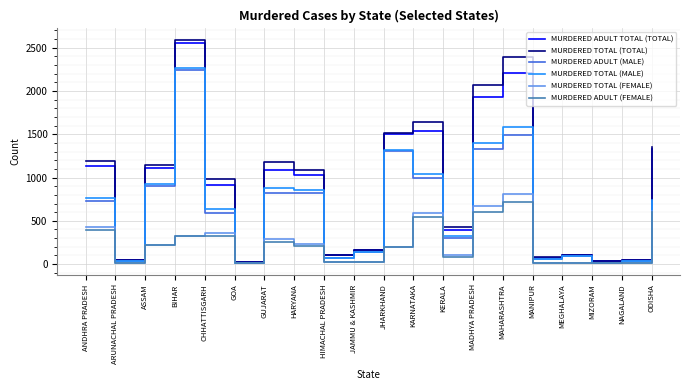

Which series has the largest total across all categories?

MURDERED TOTAL (TOTAL)